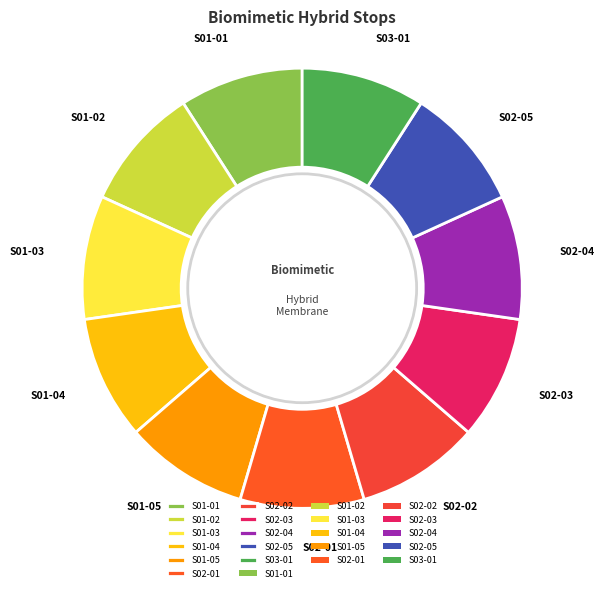

What is the ratio of the value at S02-03 to the value at S01-03?

1.0